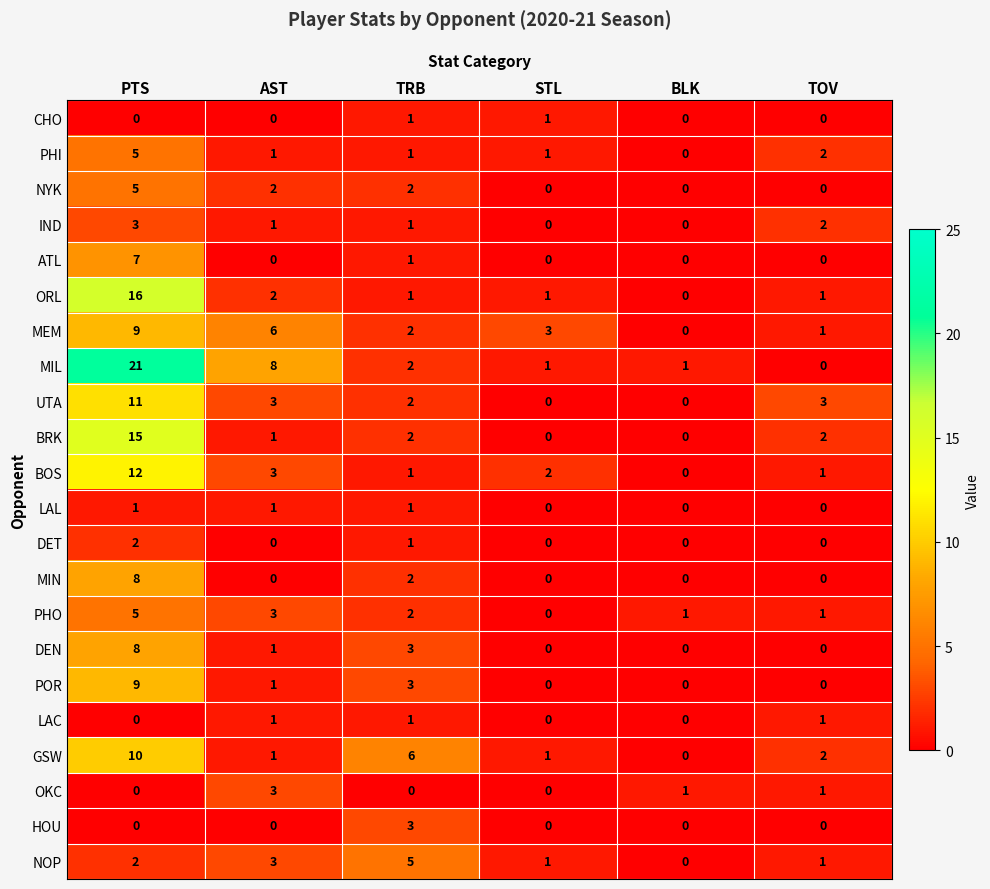

Where is ATL nearest to the value 3?

TRB